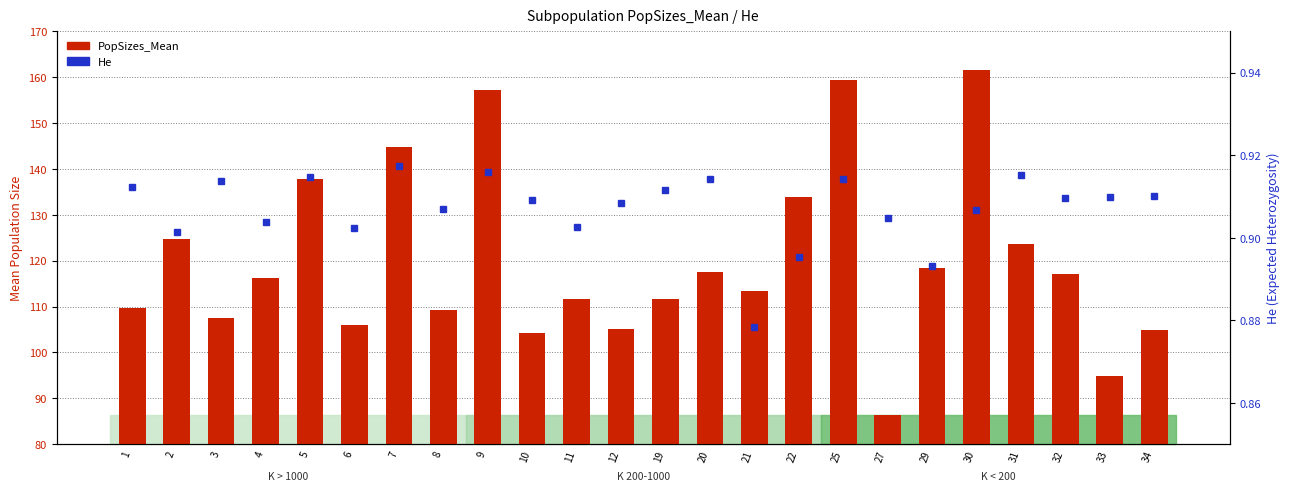

How many data points does each series have?

24